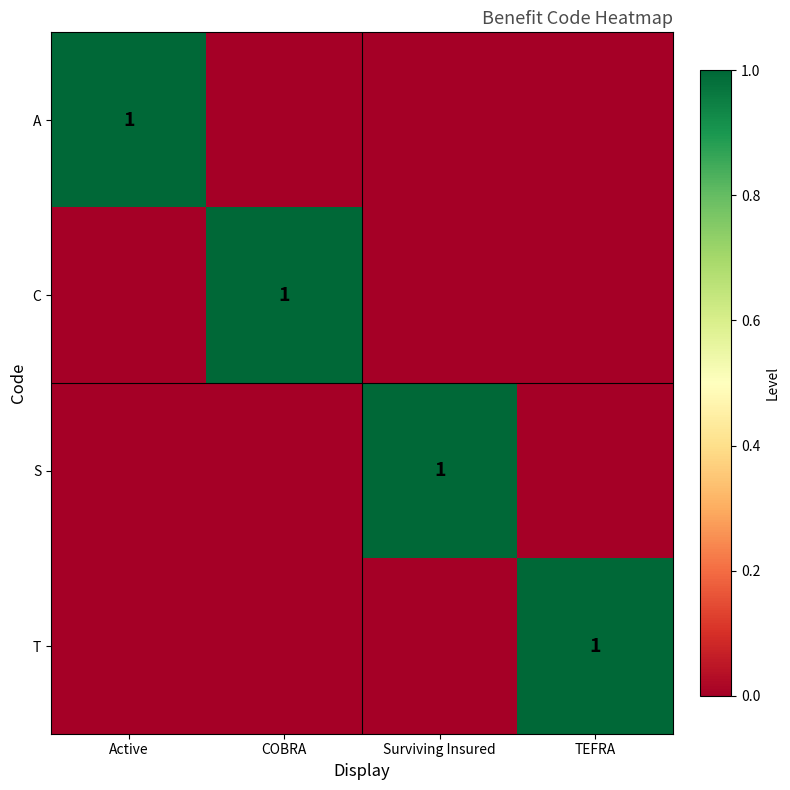

At which label does C reach its minimum?

Active